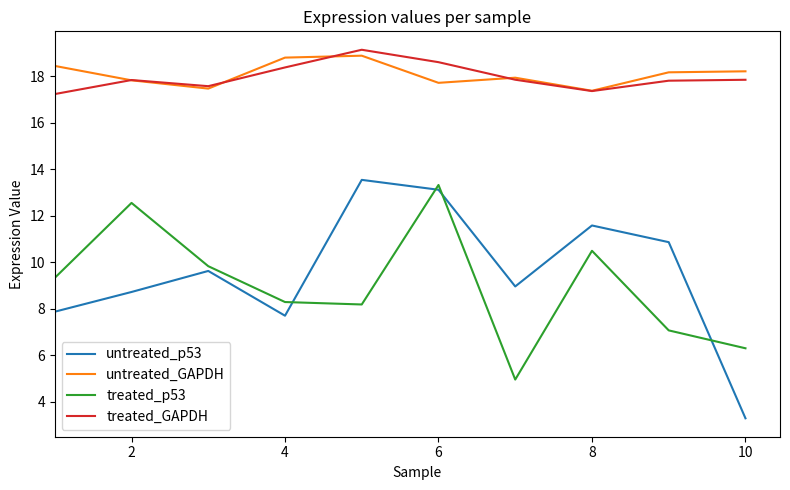

Which series has the largest range (max minus min)?

untreated_p53